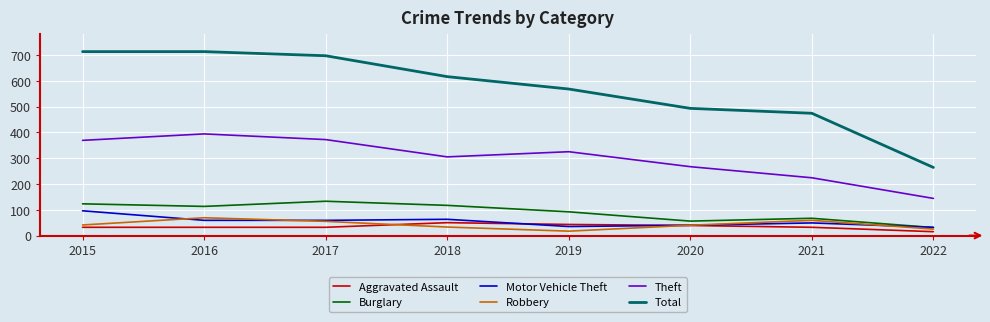

Which series changed the most between 2018 and 2021?

Total